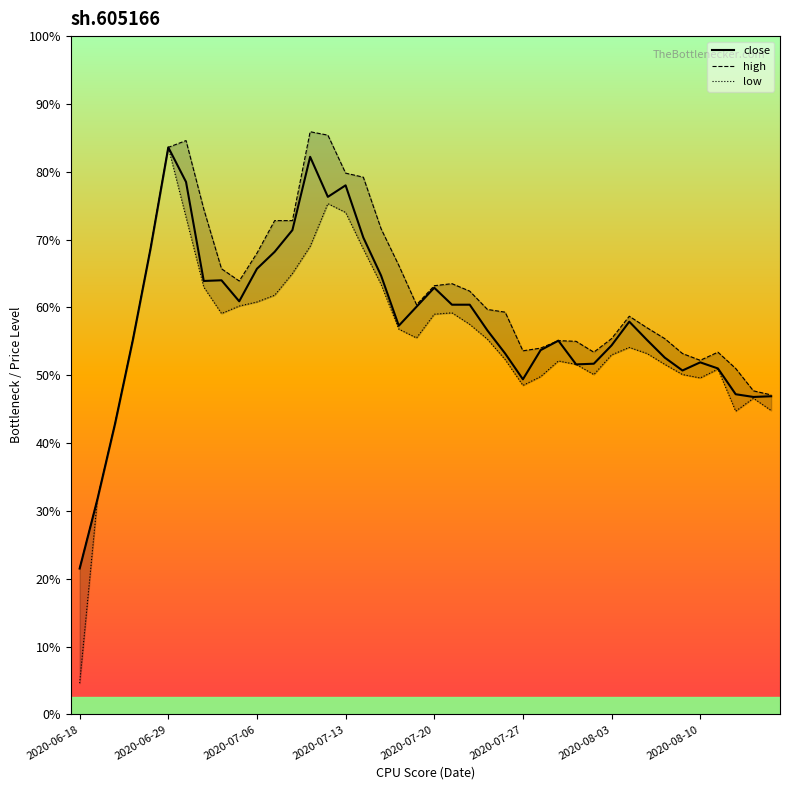

Reading right to left, extract all data points from this chart.

close: 12.7	12.7	12.7	13.1	13.2	13.1	13.3	13.5	13.8	13.4	13.2	13.2	13.5	13.4	12.9	13.3	13.7	14.0	14.0	14.3	14.0	13.7	14.5	15.0	15.8	15.6	16.2	15.1	14.8	14.6	14.1	14.4	14.4	15.8	16.4	14.9	13.5	12.3	11.2	10.2
high: 12.7	12.8	13.1	13.3	13.2	13.3	13.5	13.7	13.9	13.5	13.3	13.5	13.5	13.4	13.4	13.9	14.0	14.2	14.3	14.3	14.0	14.6	15.2	15.9	16.0	16.5	16.6	15.3	15.3	14.8	14.4	14.6	15.4	16.5	16.4	14.9	13.5	12.3	11.2	10.2
low: 12.5	12.7	12.5	13.1	13.0	13.0	13.2	13.3	13.4	13.3	13.0	13.2	13.2	13.0	12.8	13.2	13.5	13.8	13.9	13.9	13.6	13.7	14.3	14.9	15.4	15.5	14.9	14.5	14.2	14.1	14.0	13.9	14.3	15.3	16.4	14.9	13.5	12.3	11.2	8.5